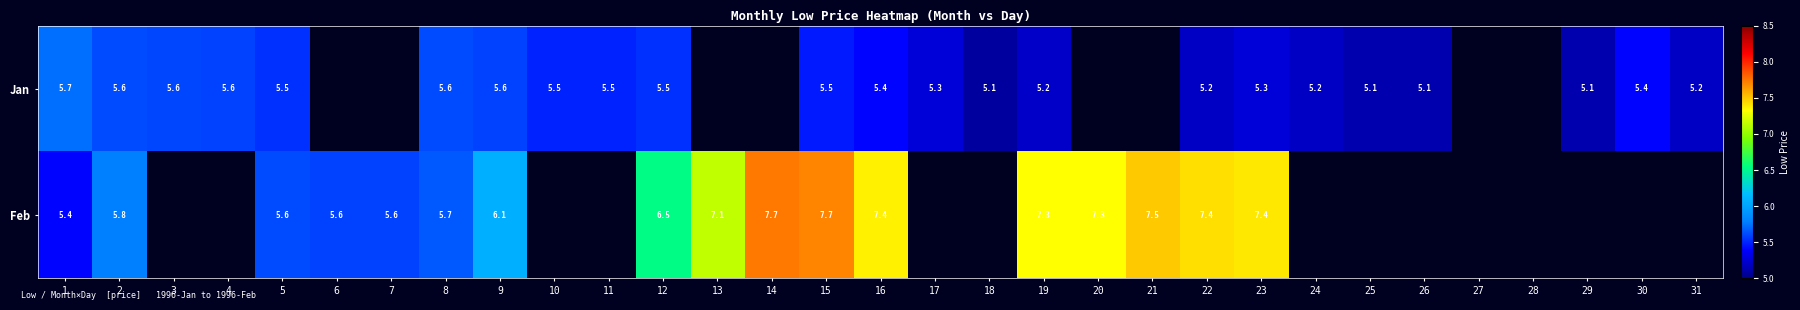

How many values in Jan are above zero?

23